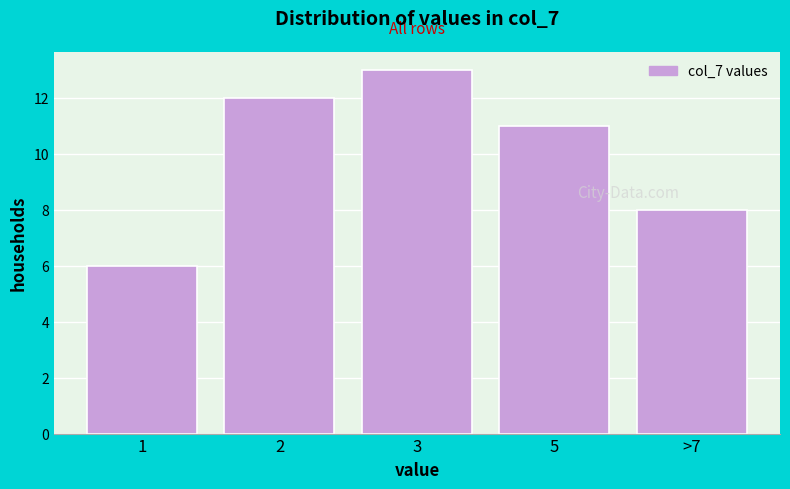

Reading left to right, transcribe all the data shown in this chart.

6	12	13	11	8